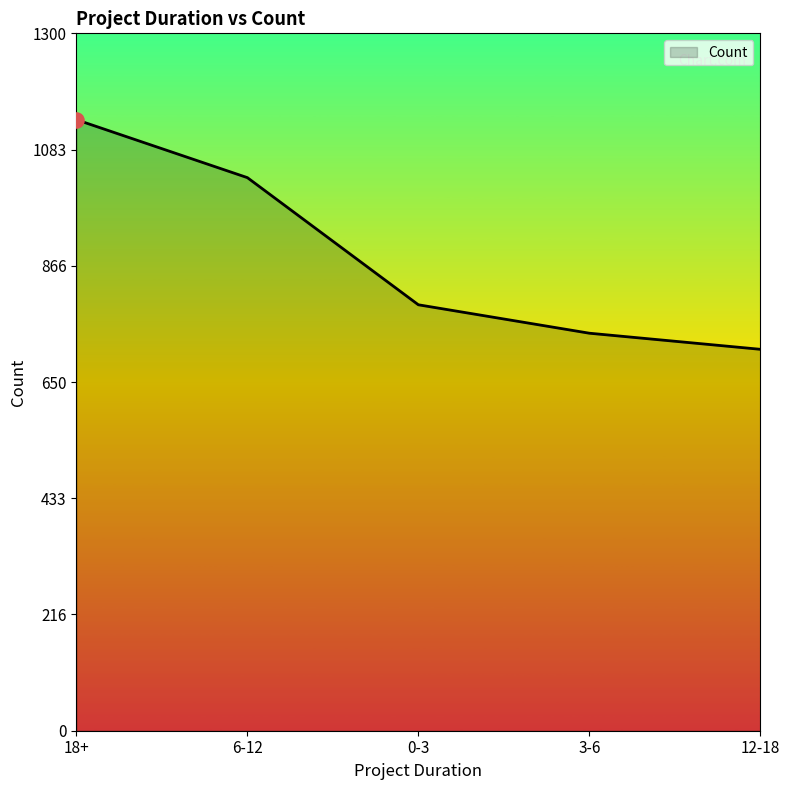

What is the change in value from 18+ to 0-3?

-345